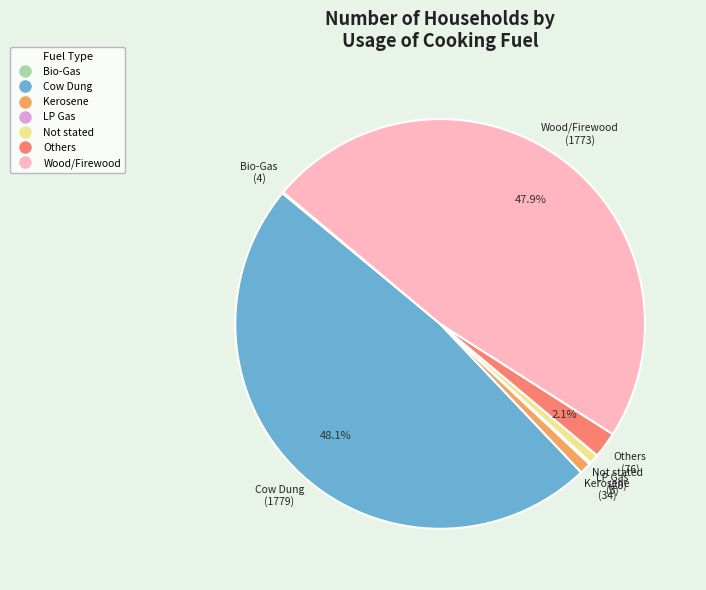

Is there a majority slice in this chart?

No